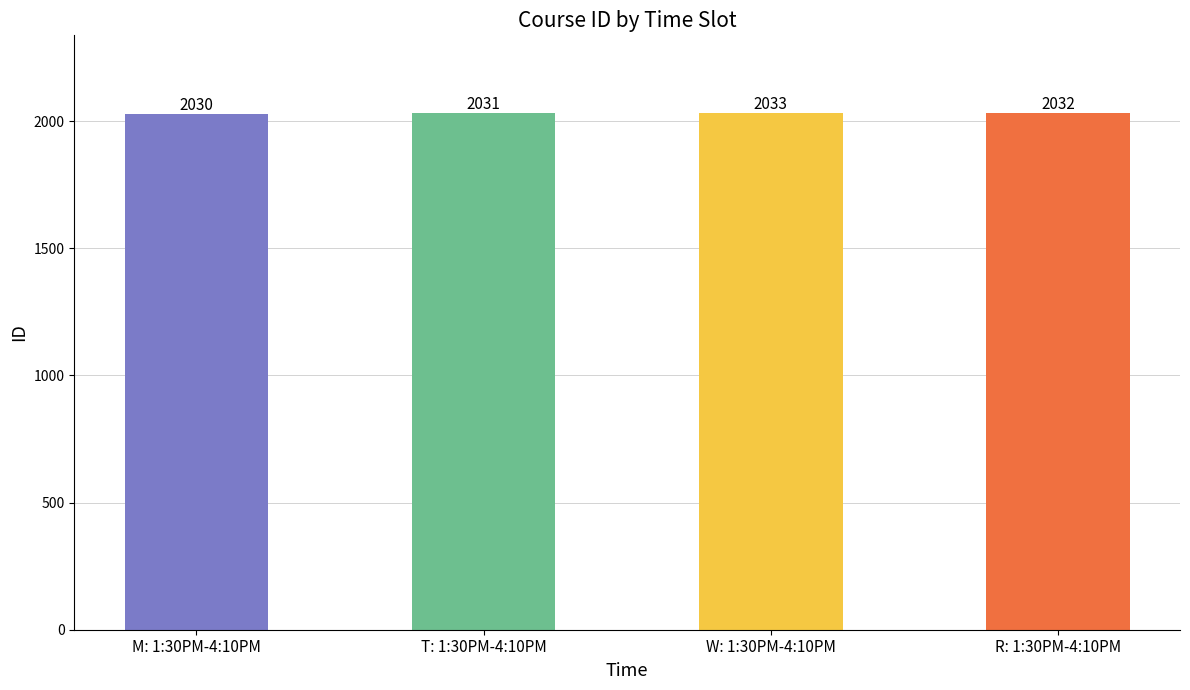

List the labels in order of value, smallest first.

M: 1:30PM-4:10PM, T: 1:30PM-4:10PM, R: 1:30PM-4:10PM, W: 1:30PM-4:10PM